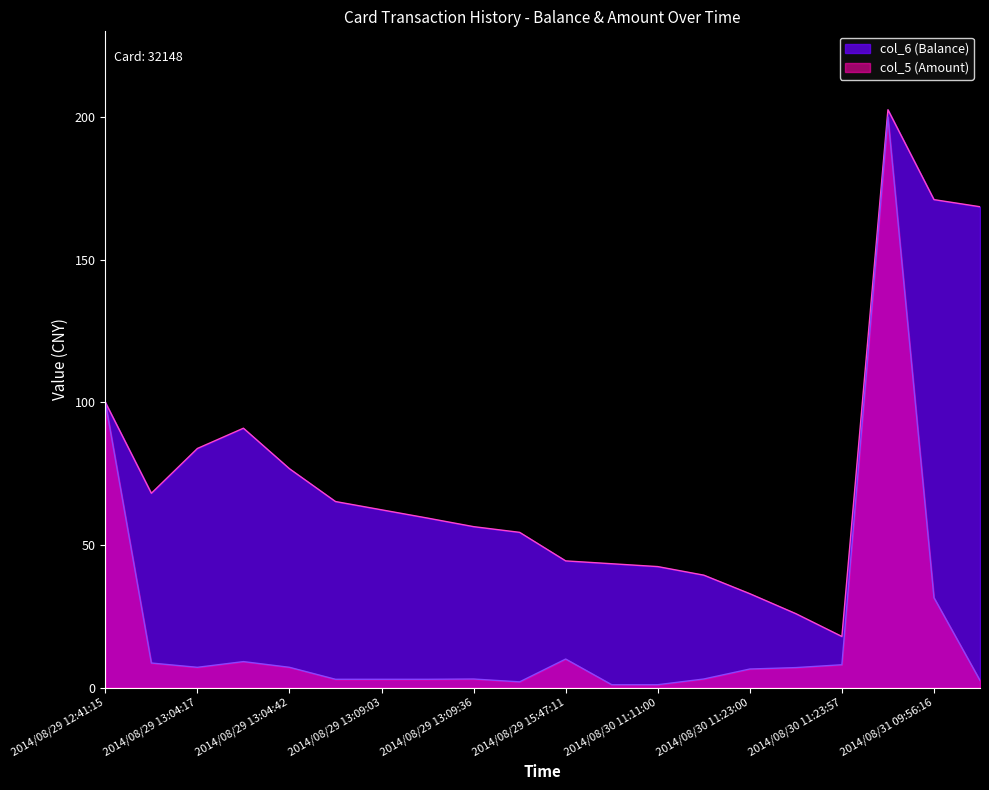

What is the label of the 19th point from the right?

2014/08/29 12:52:35